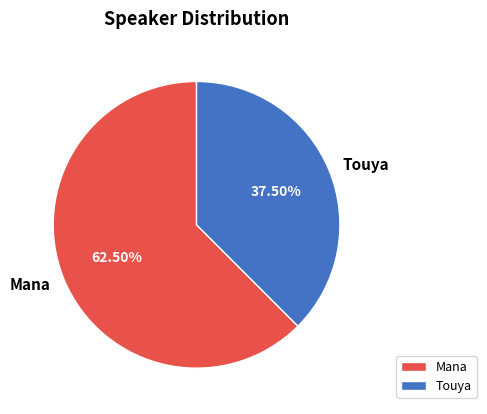

How many slices are in this pie chart?

2